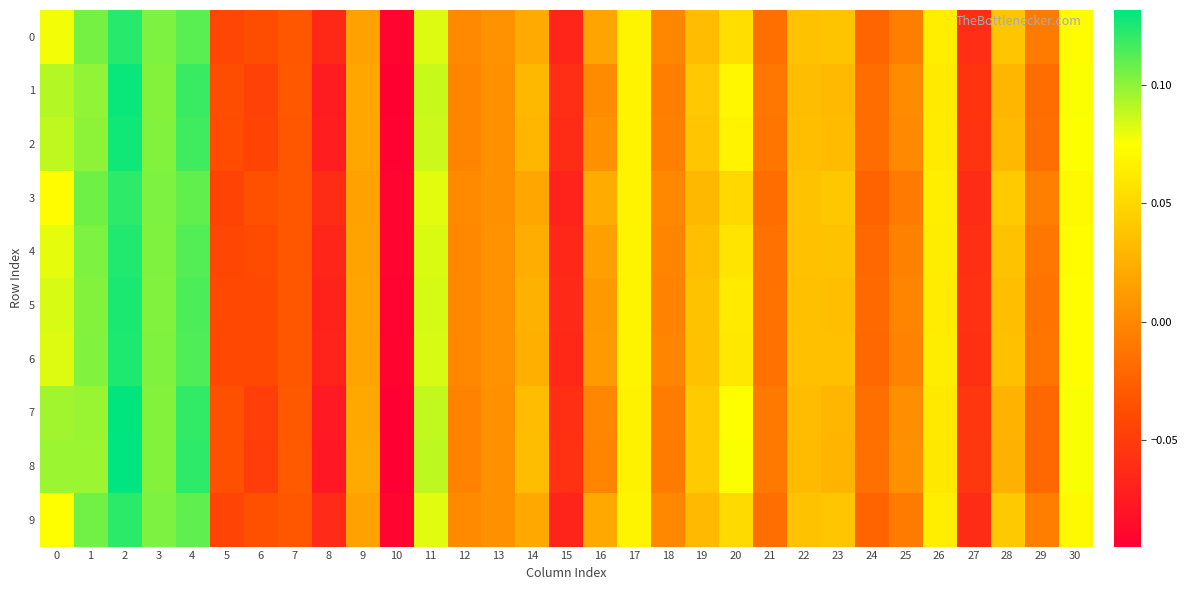

What is the total value across all series at 13?

0.1